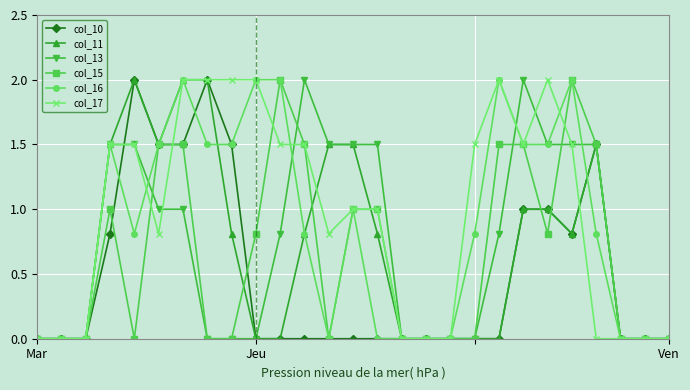

Which series has the largest total across all categories?

col_17